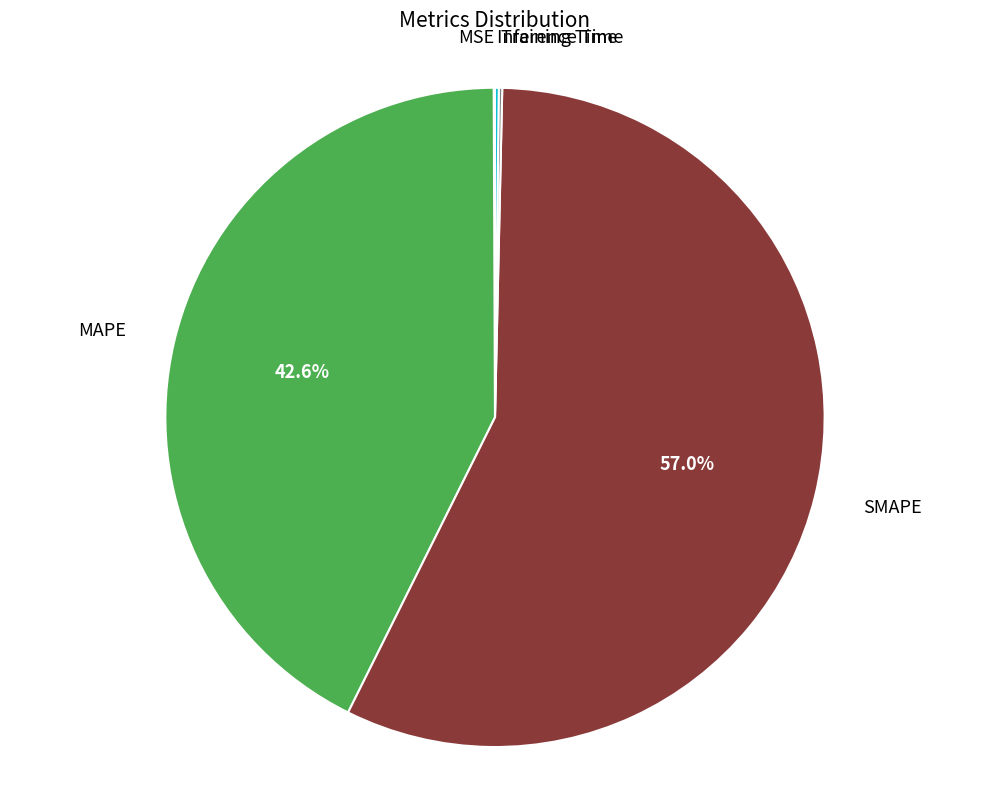

Is it true that SMAPE is 66% of the pie?

False